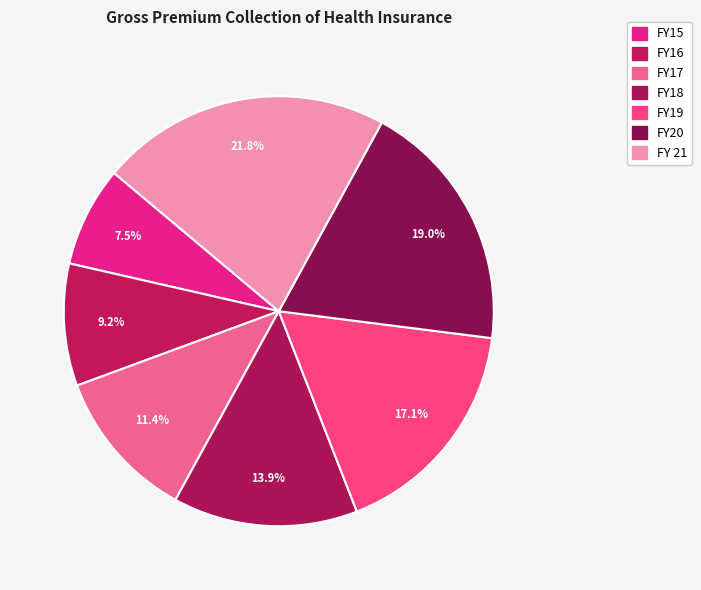

Which has a higher value, FY20 or FY18?

FY20